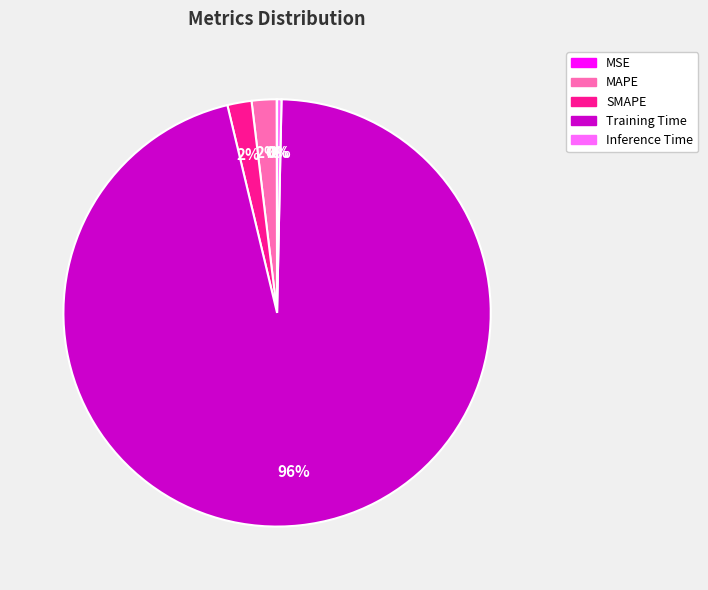

To the nearest percent, what is the difference between the Inference Time and MAPE slice percentages?

2%